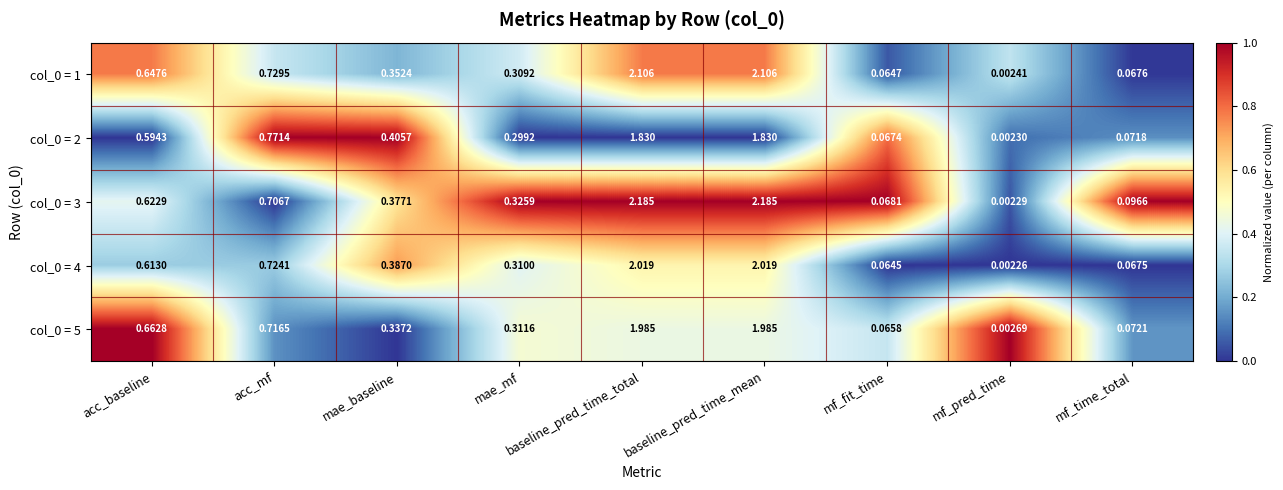

Which category has the lowest value across all series?

mf_pred_time